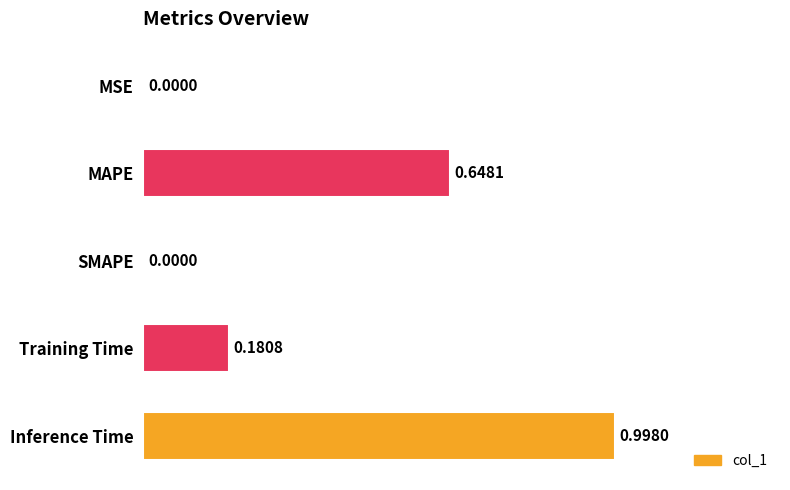

What is the sum of all values?

1.8